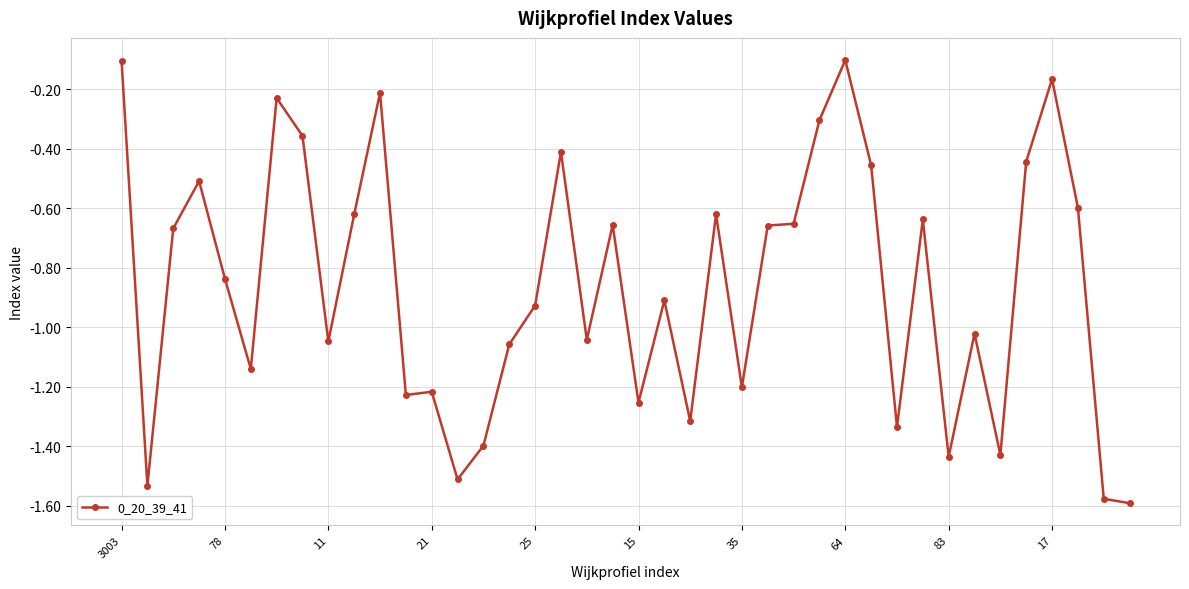

What is the sum of all values?

-34.4